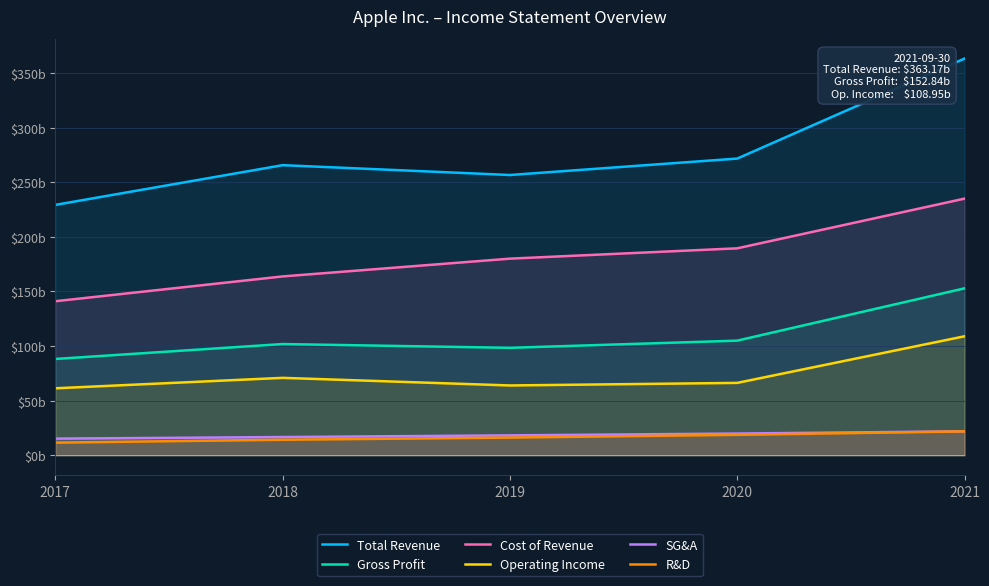

At 2020, list the series in order from largest to smallest.

Total Revenue, Cost of Revenue, Gross Profit, Operating Income, SG&A, R&D